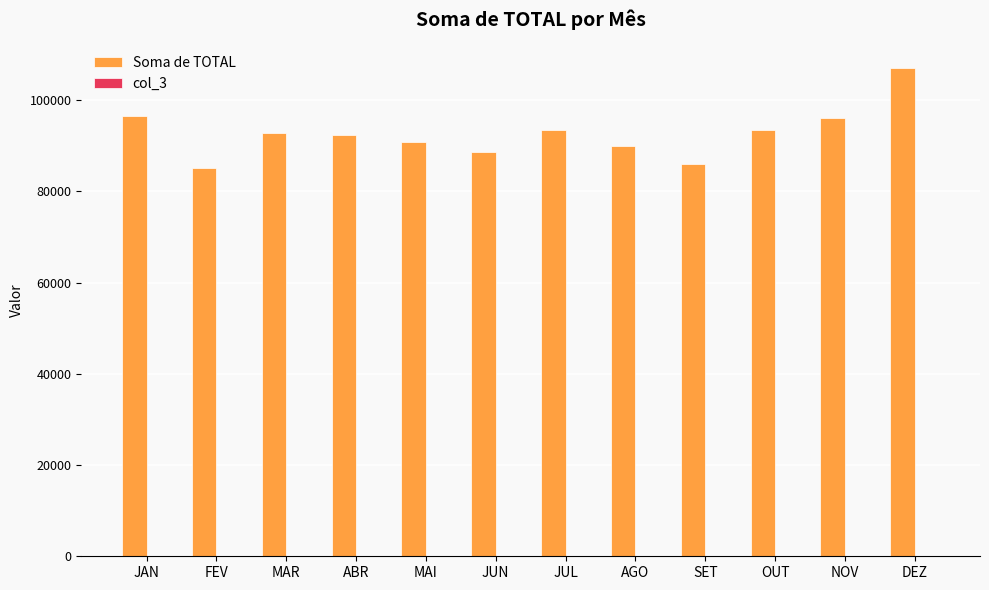

What is the sum of all Soma de TOTAL values?

1112505.0